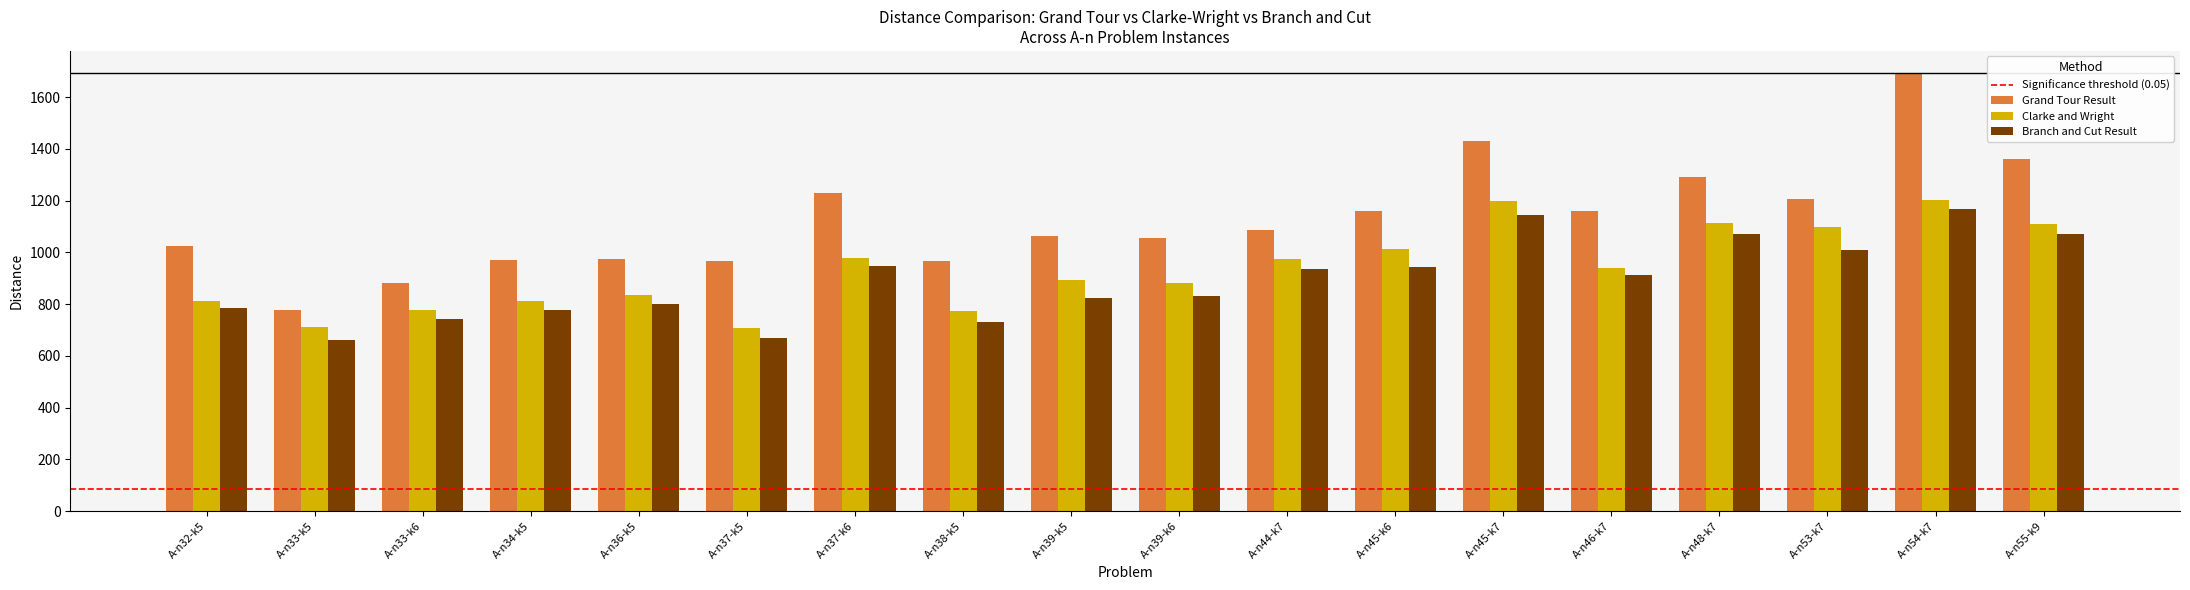

What is the greatest value displayed?

1694.1